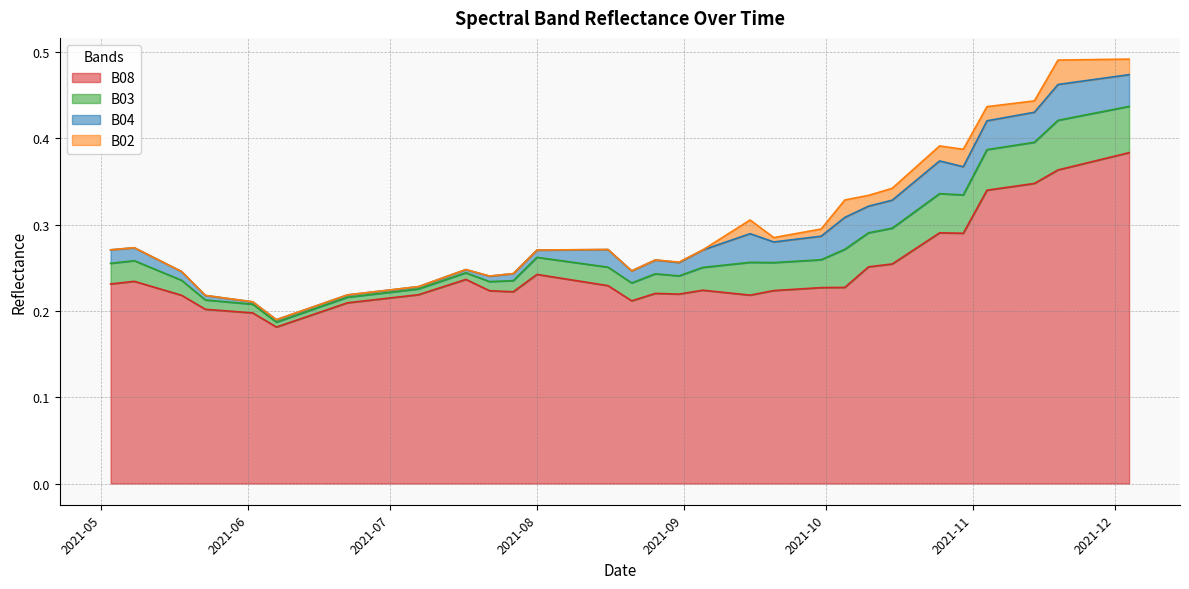

What is the difference between the second highest and minimum values in the B08 series?

0.2